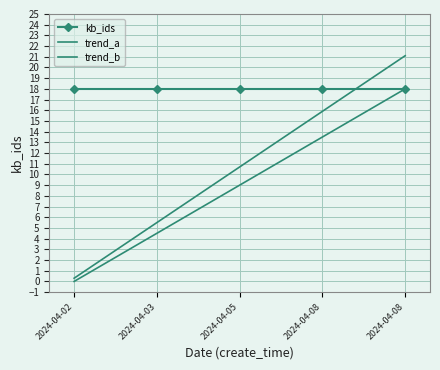

At which label does trend_a reach its minimum?

2024-04-02